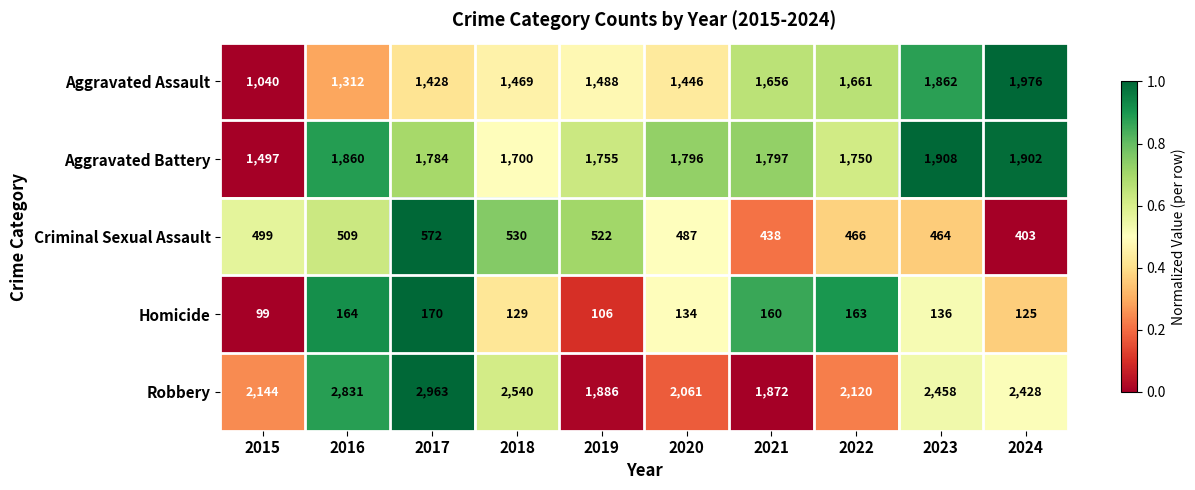

The Robbery series shows 427 at 2022. True or false?

False